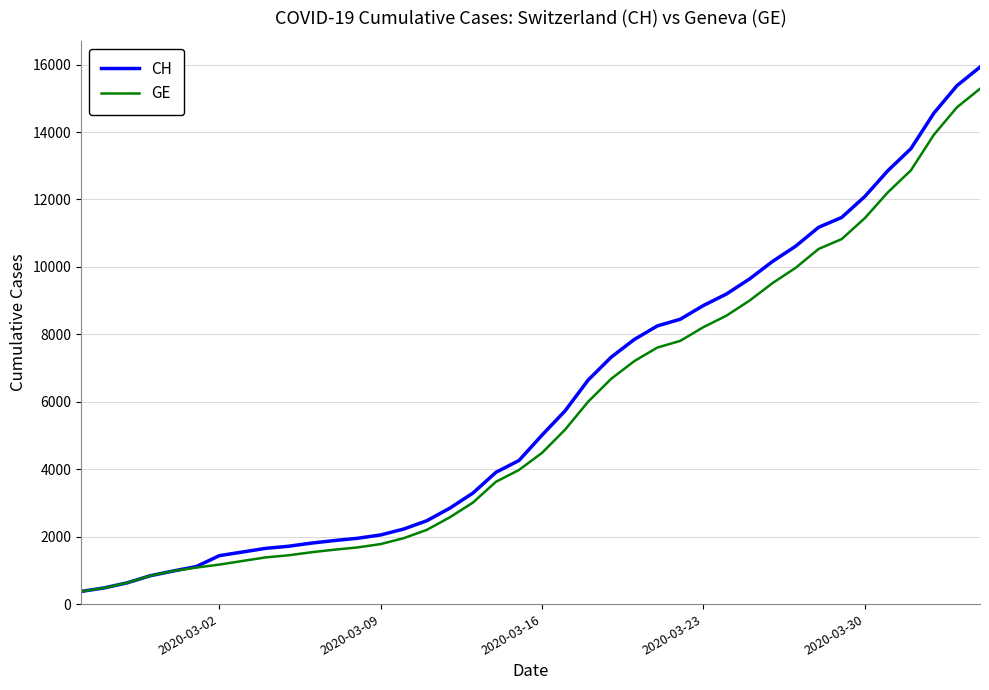

What is the lowest value of the CH series?

375